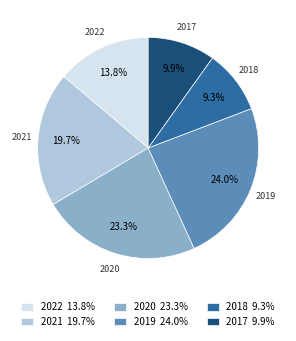

What is the smallest slice in the pie chart?

2018